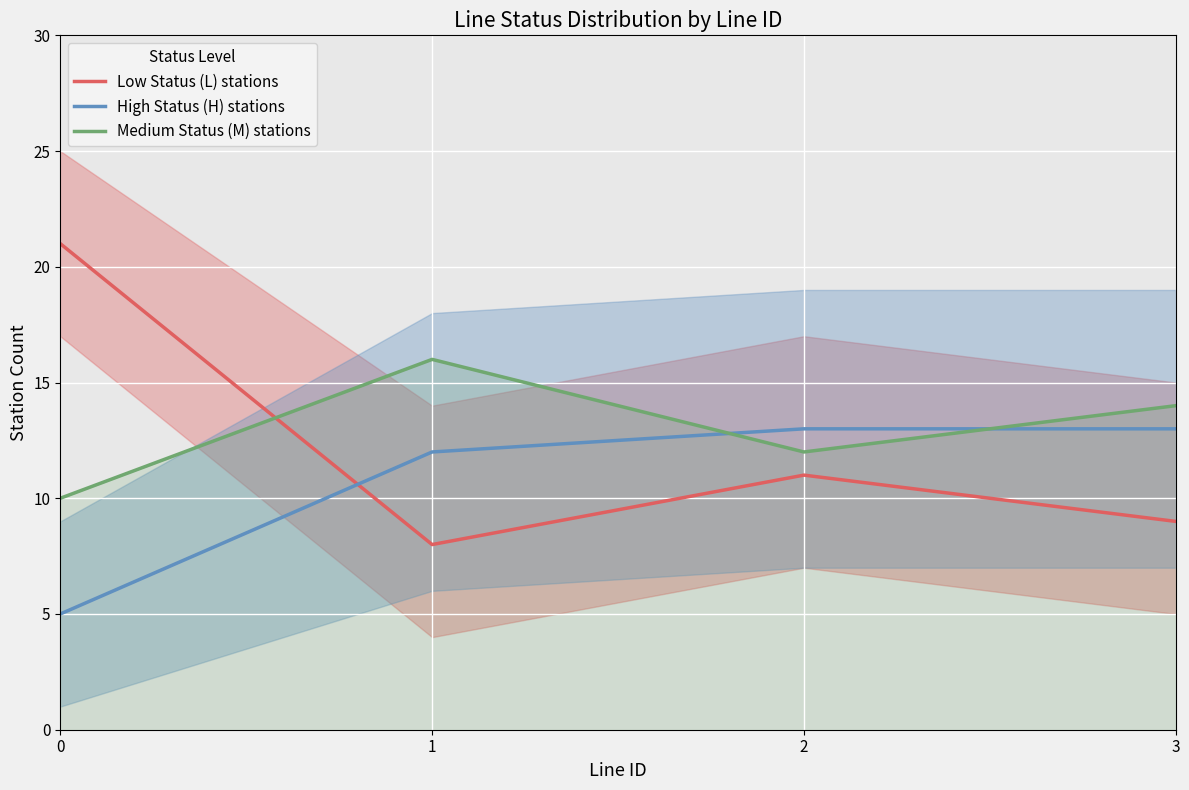

Which series has the largest range (max minus min)?

Low Status (L) stations